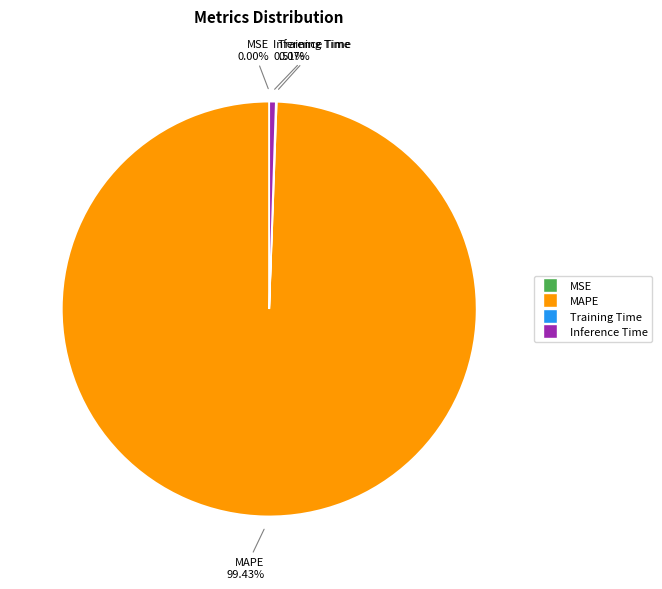

The Inference Time slice represents 1% of the pie. True or false?

True